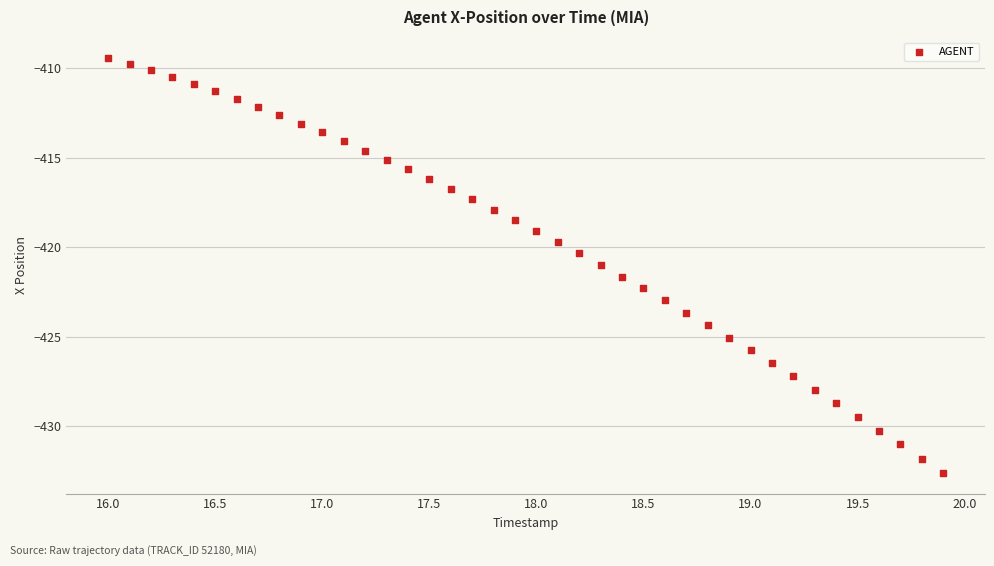

What is the range of X values (max minus min)?

3.9